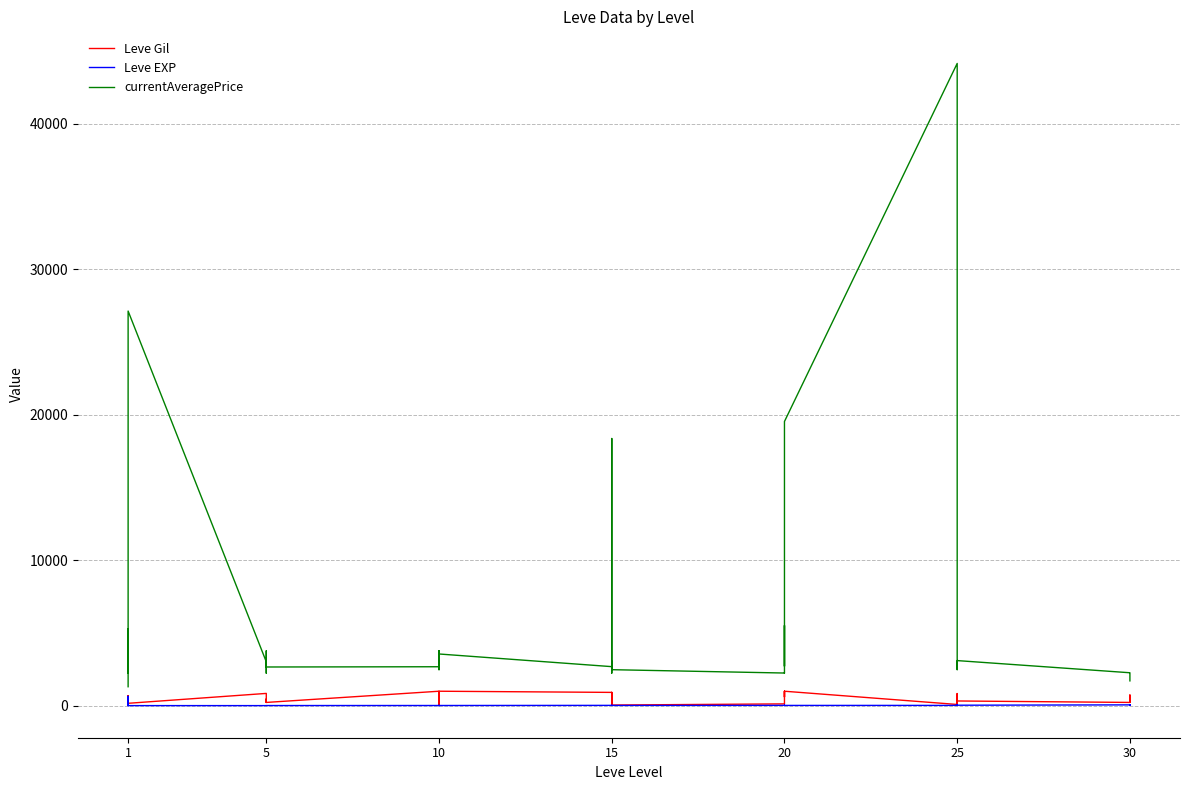

What is the difference between the second highest and second lowest values in the Leve Gil series?

950.0